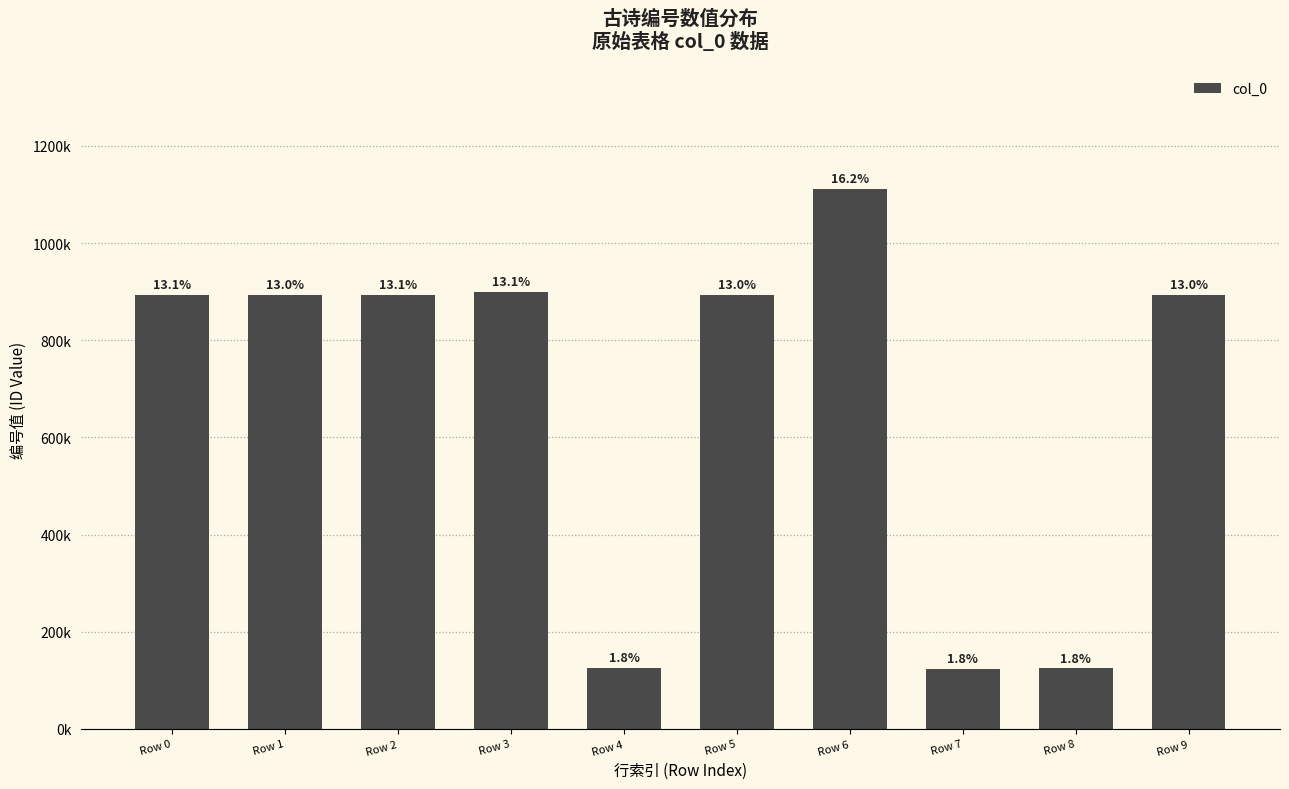

Reading left to right, extract all data points from this chart.

894131	892536	894130	898810	125189	892483	1112300	124208	124583	893155